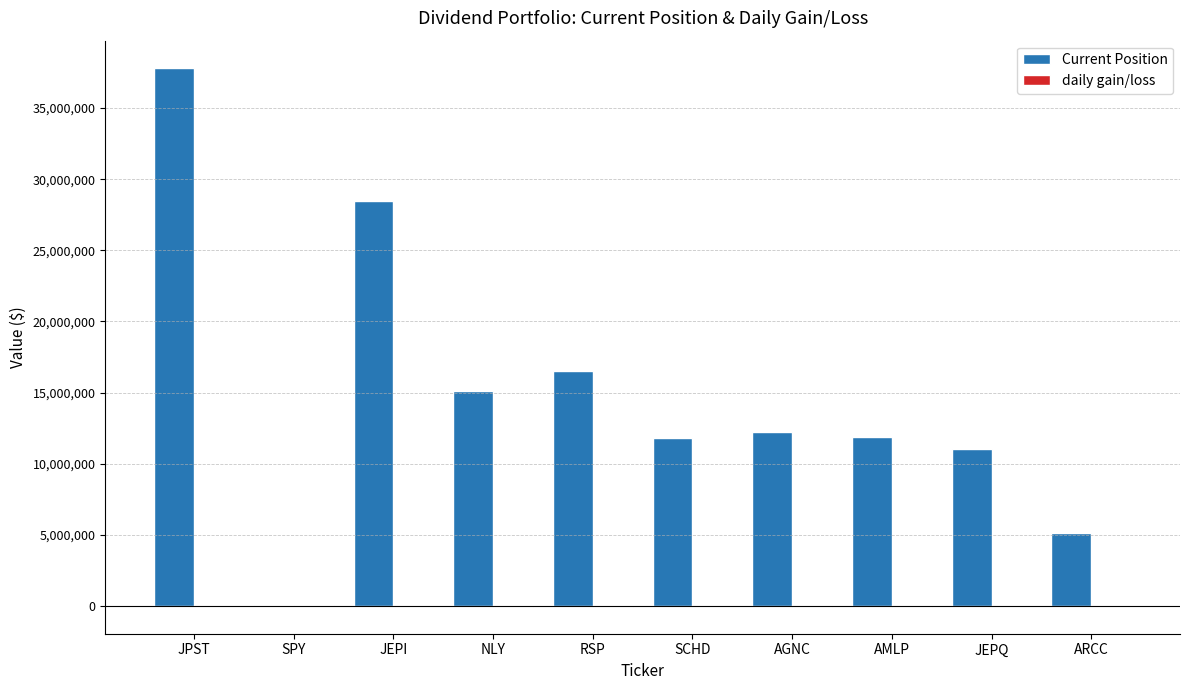

Where is Current Position nearest to the value 18950625?

RSP